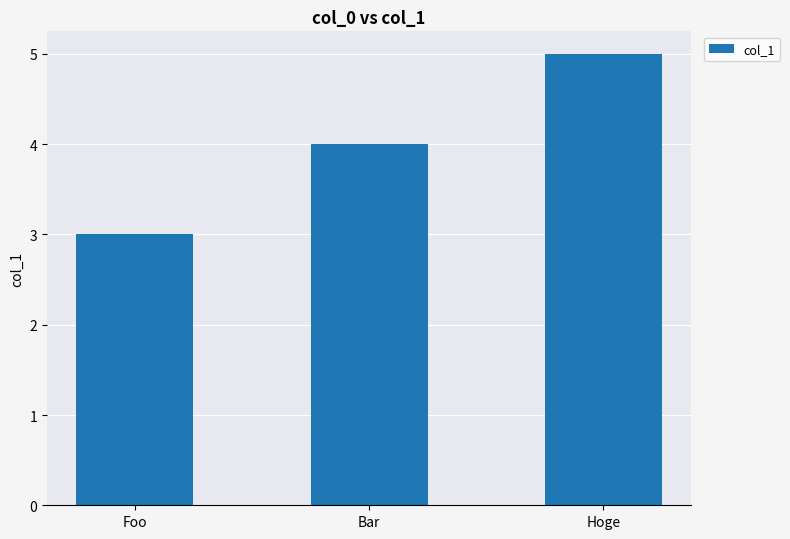

What is the average value?

4